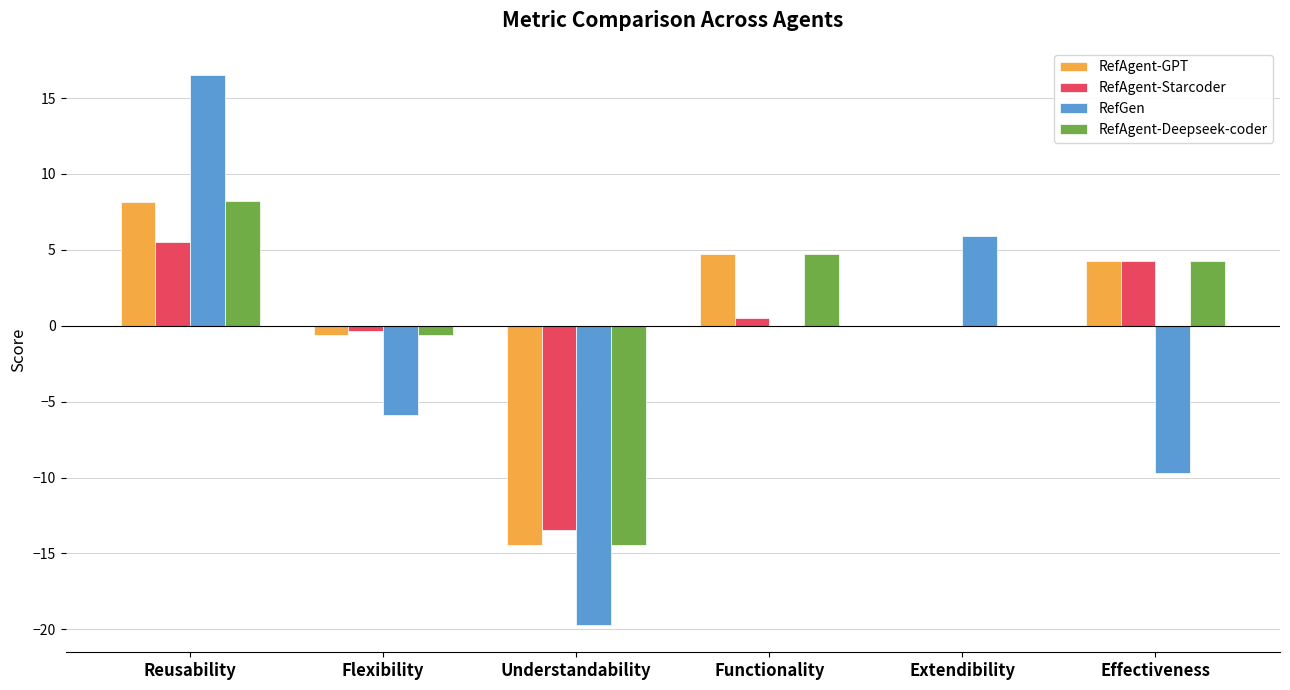

What is the greatest value displayed?

16.5